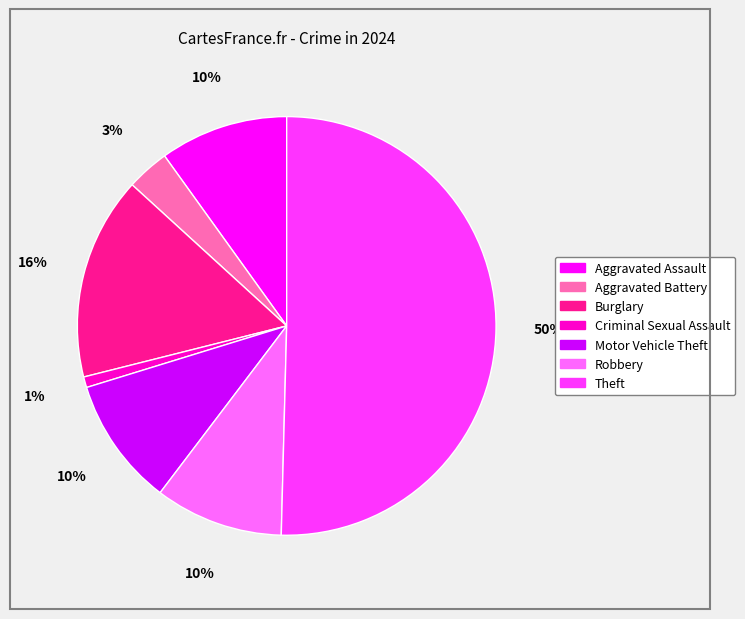

Is the sum of Burglary and Robbery greater than half?

No